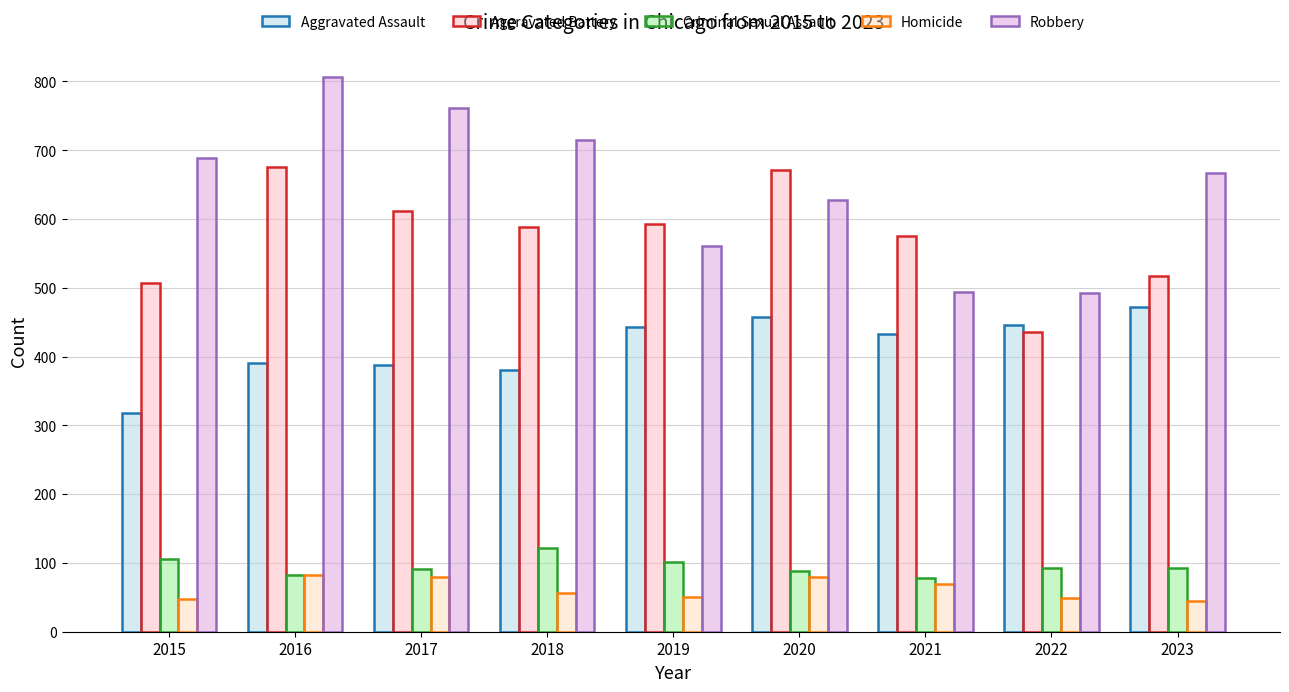

What are all the series names shown in the legend?

Aggravated Assault, Aggravated Battery, Criminal Sexual Assault, Homicide, Robbery